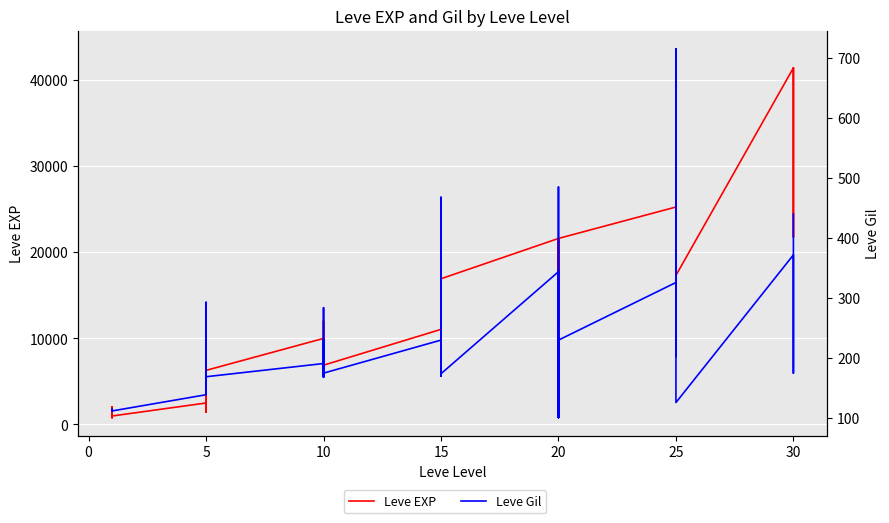

Reading right to left, transcribe all the data shown in this chart.

Leve EXP: 41410	21740	41410	41410	17310	43600	36390	26160	21650	25250	21600	7710	21600	17120	11560	21600	16920	16920	22790	14920	22790	11040	6880	8930	7880	12030	8930	9990	6280	3600	1420	5220	1420	2490	980	800	1330	1330	2040	800
Leve Gil: 440	175	296	372	126	715	379	203	229	326	230	101	281	485	101	344	174	170	234	172	468	230	175	284	168	230	169	191	169	170	140	293	169	139	112	112	115	114	114	113